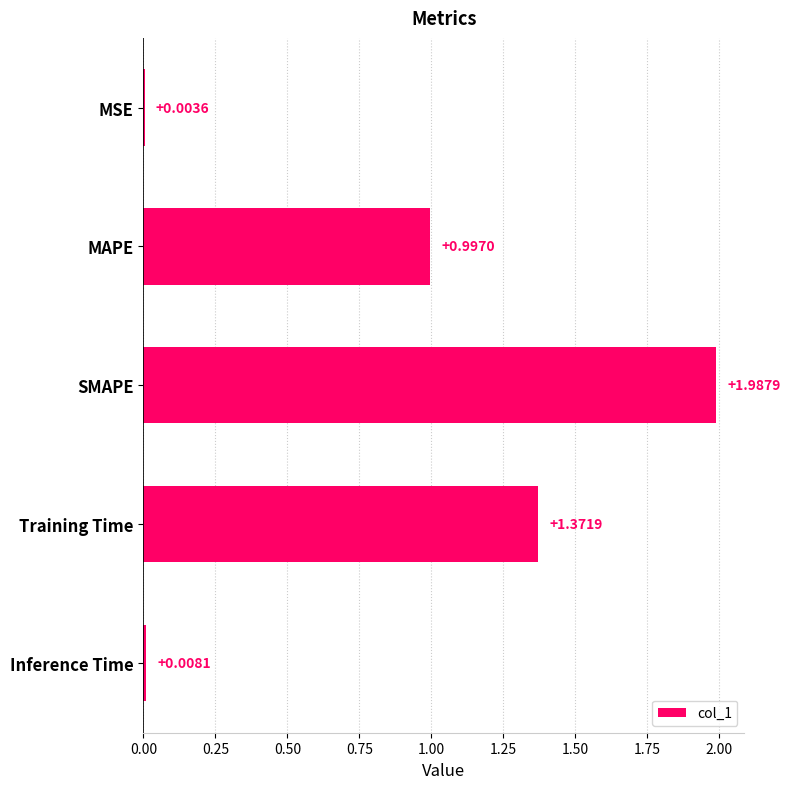

Where is the data nearest to the value 0?

MSE